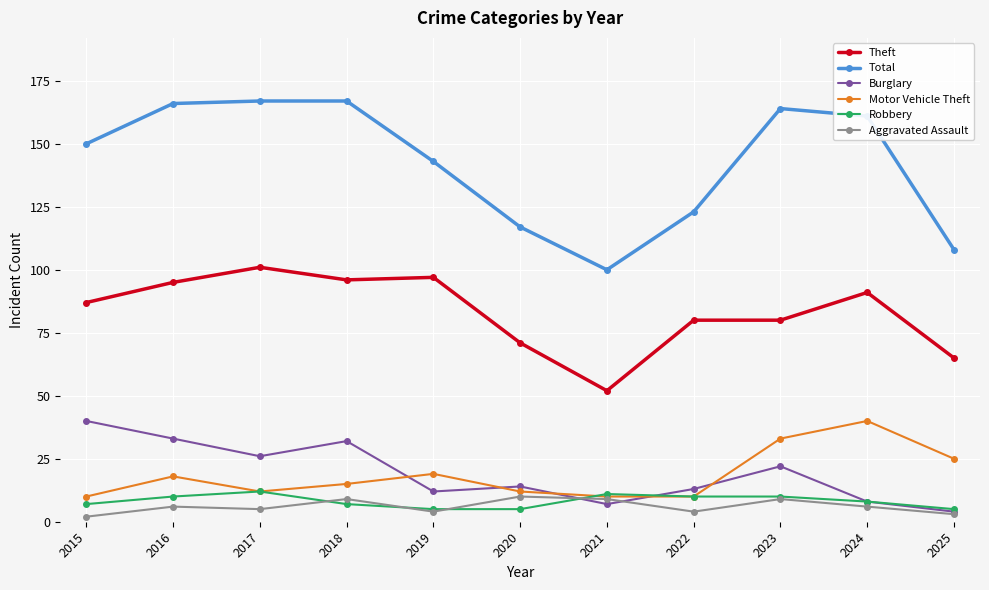

What is the value of the Robbery point at the 6th from the left?

5